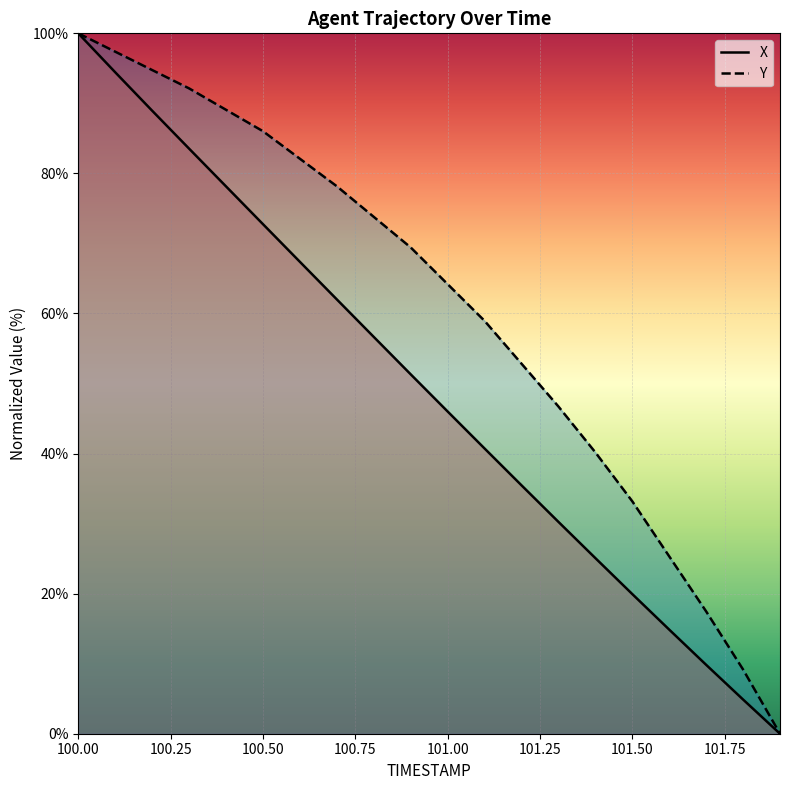

Which series has the widest spread of values?

X